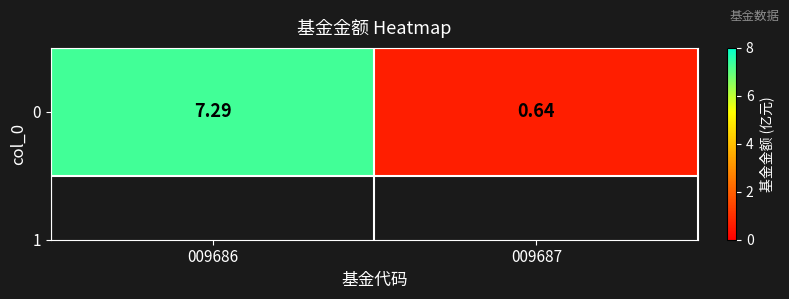

Is it true that the value at 009687 is 0.9?

False